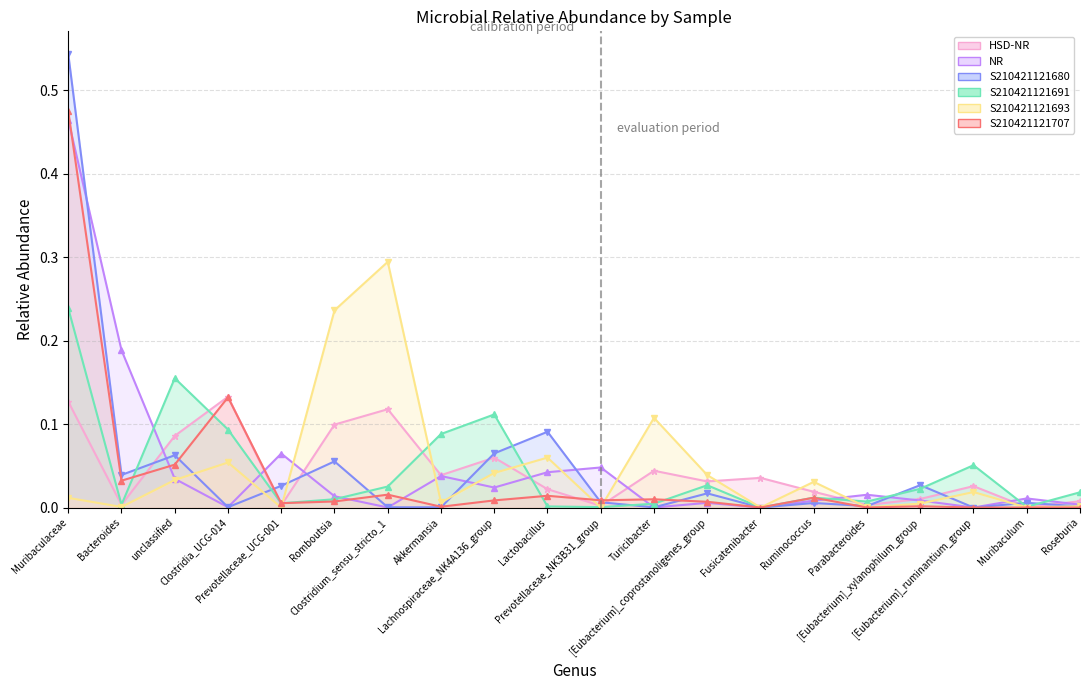

Reading left to right, what are all the values shown in this chart?

HSD-NR: 0.1	0.0	0.1	0.1	0.0	0.1	0.1	0.0	0.1	0.0	0.0	0.0	0.0	0.0	0.0	0.0	0.0	0.0	0.0	0.0
NR: 0.5	0.2	0.0	0.0	0.1	0.0	0.0	0.0	0.0	0.0	0.0	0.0	0.0	0.0	0.0	0.0	0.0	0.0	0.0	0.0
S210421121680: 0.5	0.0	0.1	0.0	0.0	0.1	0.0	0.0	0.1	0.1	0.0	0.0	0.0	0.0	0.0	0.0	0.0	0.0	0.0	0.0
S210421121691: 0.2	0.0	0.2	0.1	0.0	0.0	0.0	0.1	0.1	0.0	0.0	0.0	0.0	0.0	0.0	0.0	0.0	0.1	0.0	0.0
S210421121693: 0.0	0.0	0.0	0.1	0.0	0.2	0.3	0.0	0.0	0.1	0.0	0.1	0.0	0.0	0.0	0.0	0.0	0.0	0.0	0.0
S210421121707: 0.5	0.0	0.1	0.1	0.0	0.0	0.0	0.0	0.0	0.0	0.0	0.0	0.0	0.0	0.0	0.0	0.0	0.0	0.0	0.0